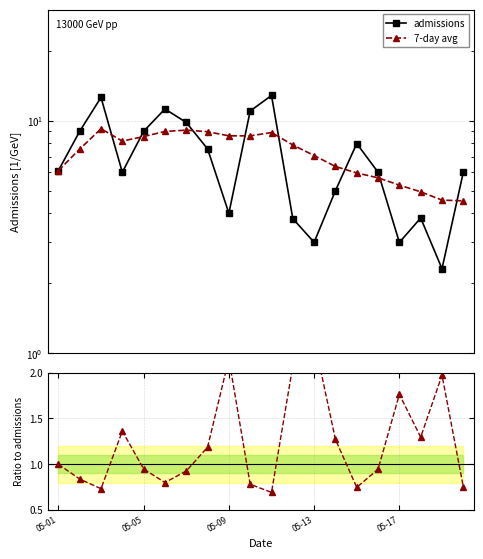

Which has a higher value, 14 or 17?

14